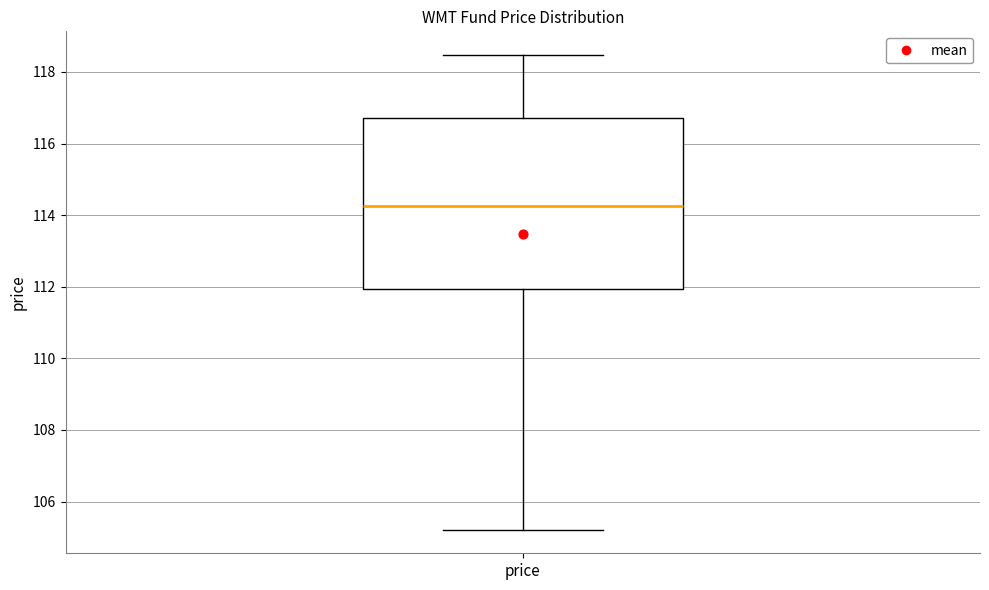

Transcribe this box plot: give where the median line is, the range the box spans, and where the two whiskers end, as read against the y-axis. The values are not printed on the chart, so give them approximately, as read against the axis.

median 114.2, box 112.0 to 116.8, whiskers 105.2 to 118.4